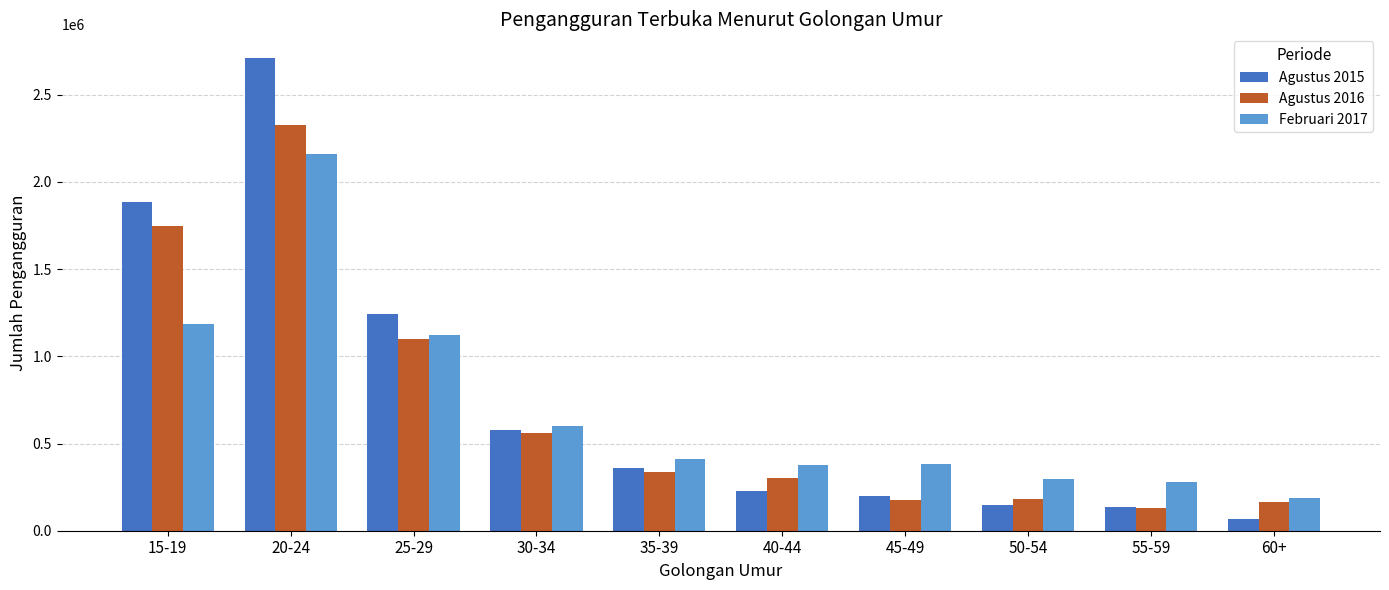

Is the value of Februari 2017 at 50-54 greater than the value of Agustus 2015 at 45-49?

Yes